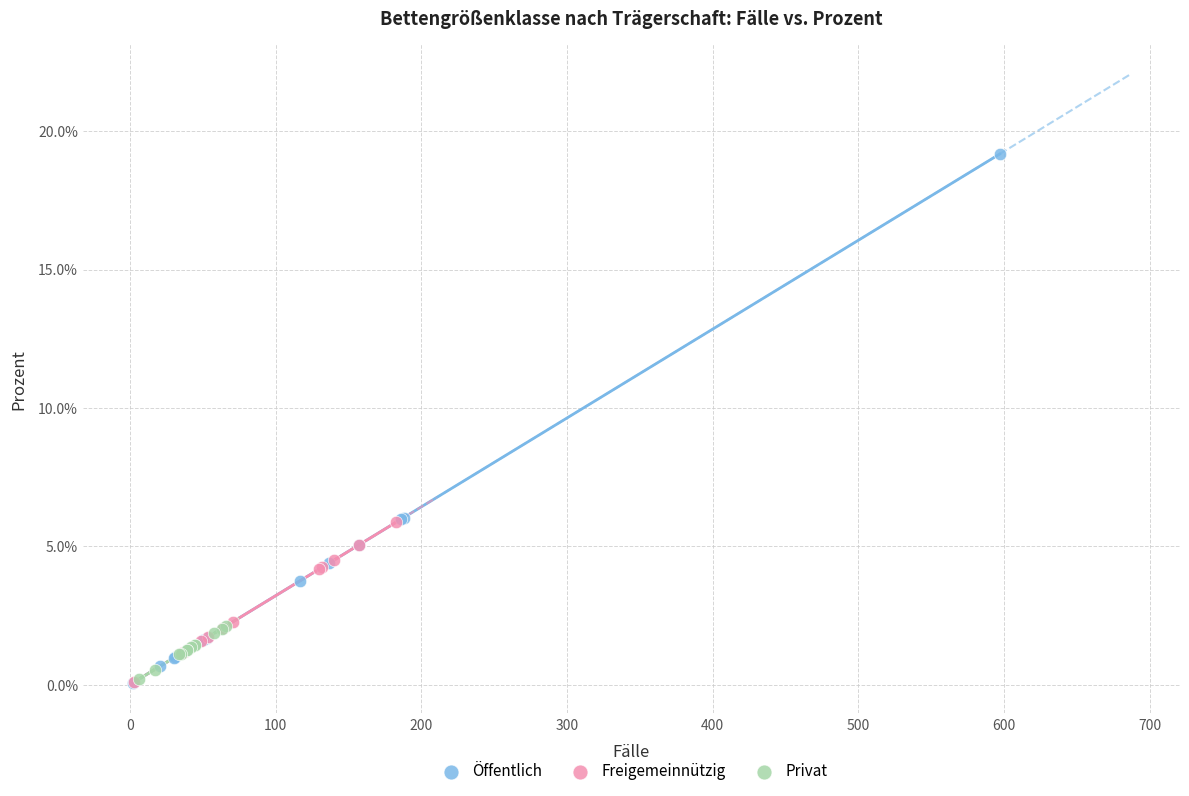

Which series contains the highest Y value?

Öffentlich